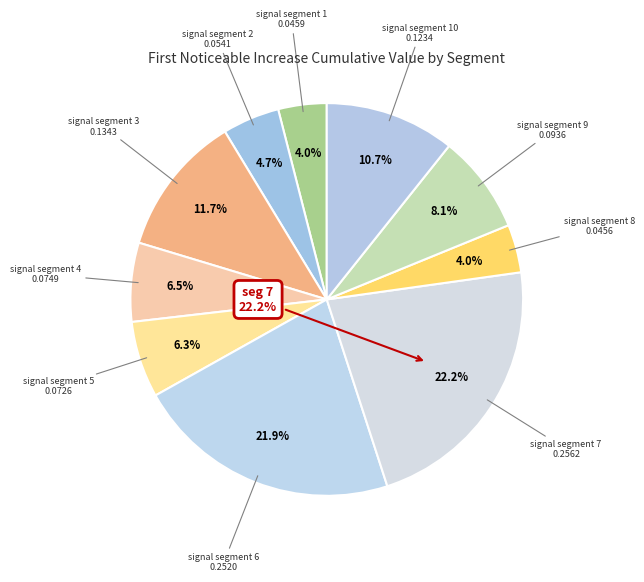

True or false: signal segment 1 accounts for 4% of the total.

True